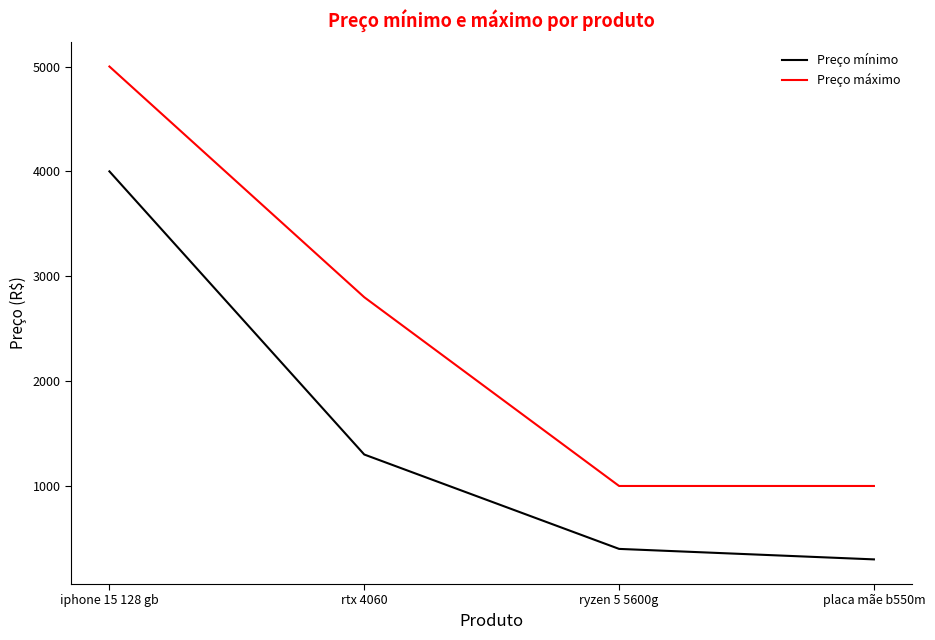

True or false: Preço máximo has a value of 1000 at placa mãe b550m.

True